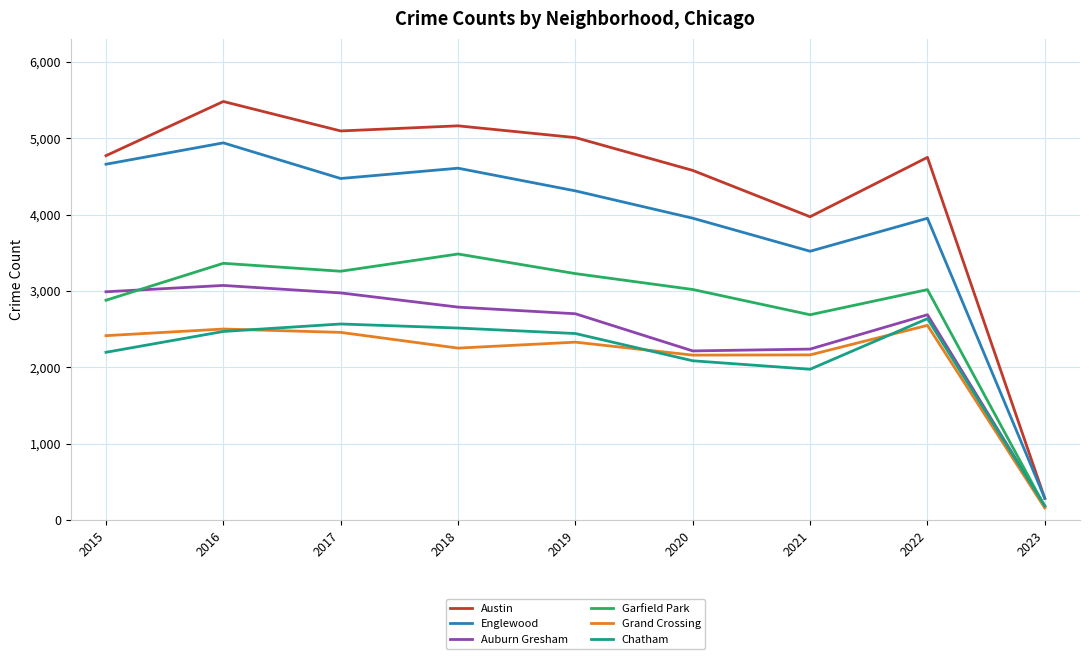

At which category is the sum across all series the highest?

2016